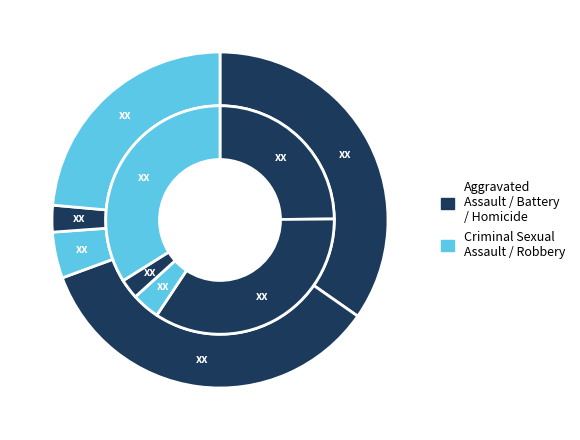

Rank the categories by Aggravated Battery value from lowest to highest.

10, 5, 0, 3, 4, 1, 9, 7, 6, 8, 2